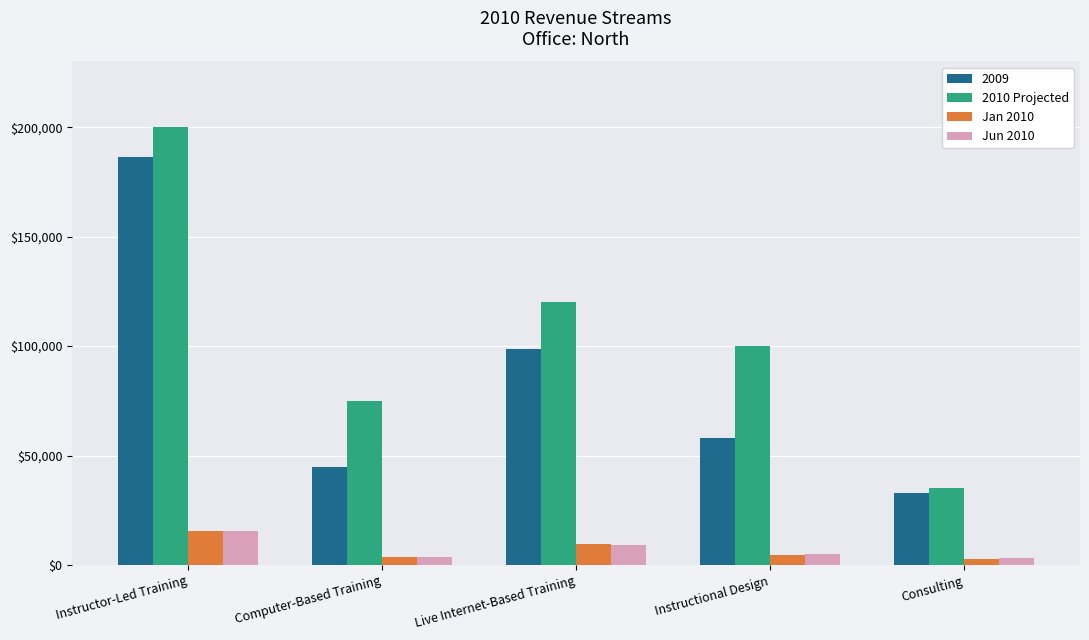

Which series has the largest total across all categories?

2010 Projected